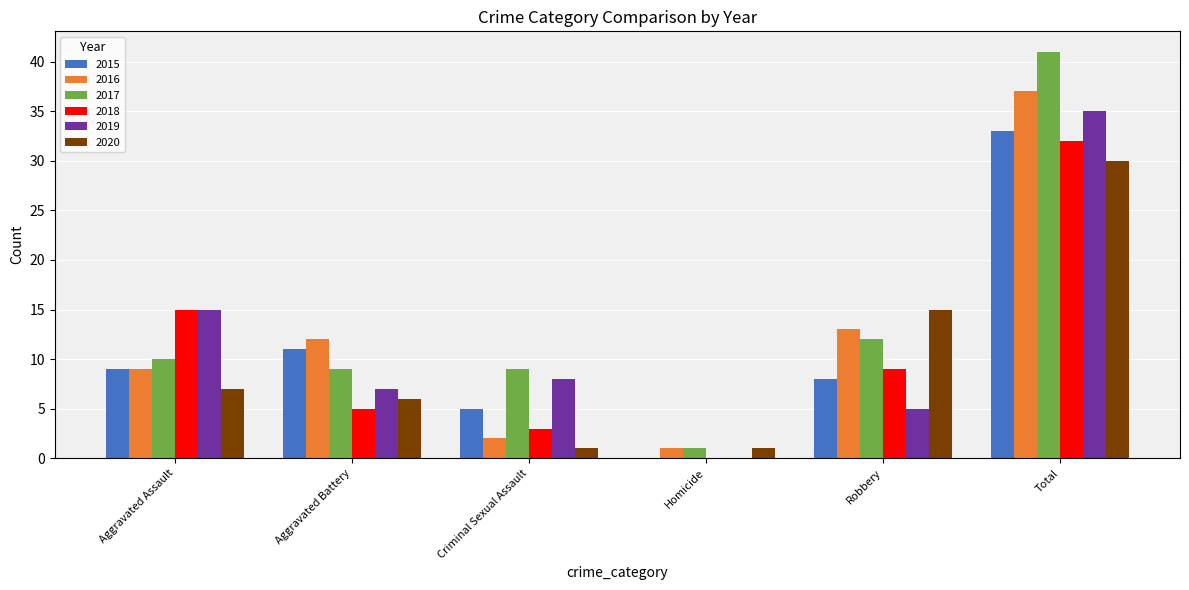

How many groups of bars are there?

6